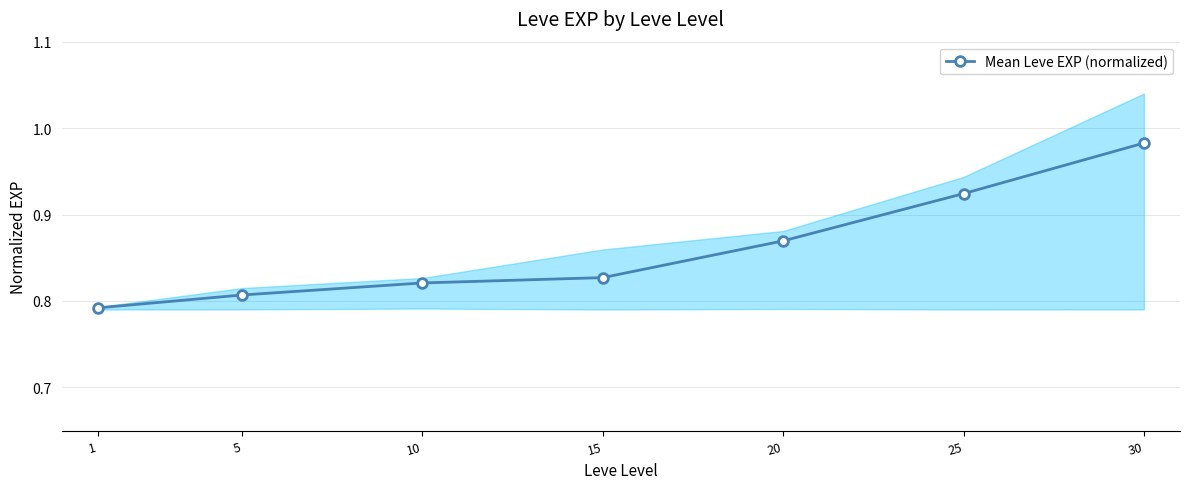

What is the difference between the second highest and second lowest values?

0.1